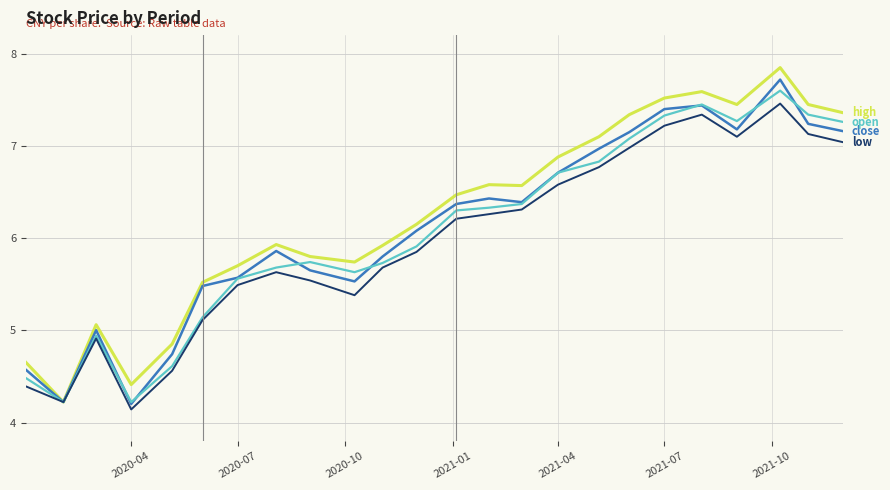

What is the minimum value shown in the chart?

4.1